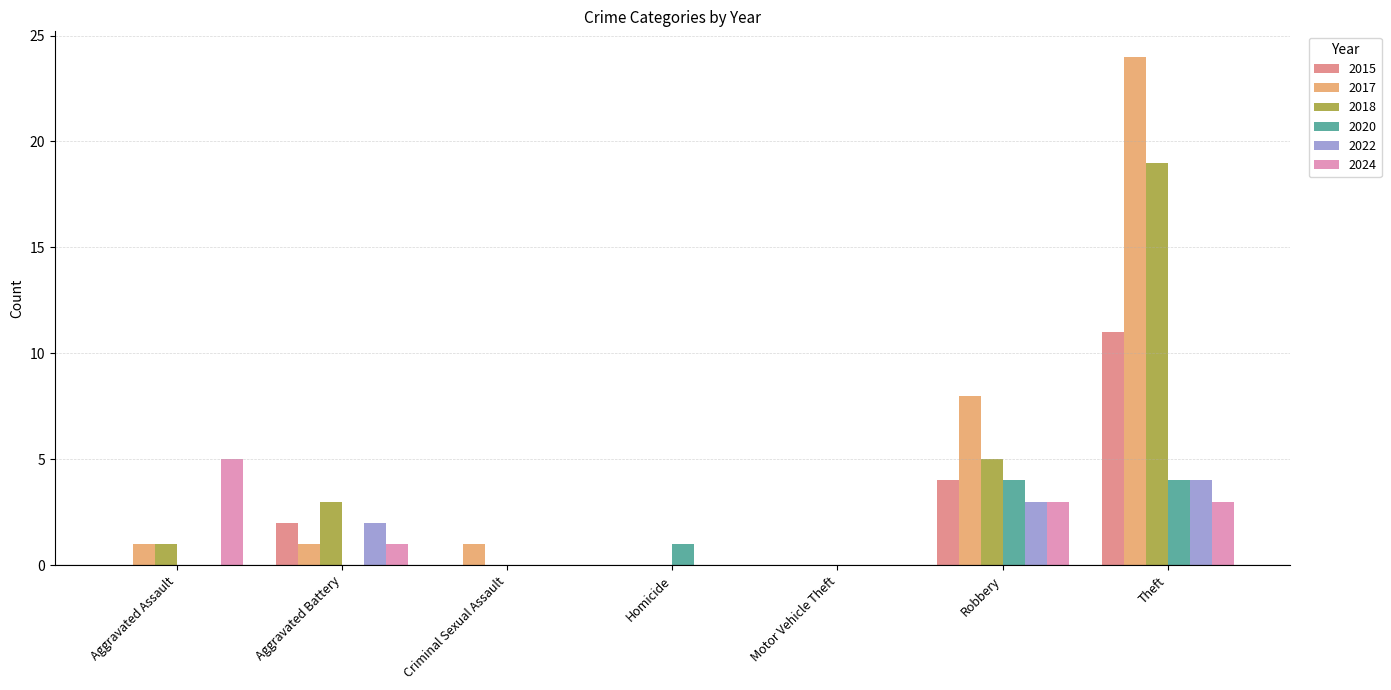

Reading right to left, transcribe all the data shown in this chart.

2015: 11	4	0	0	0	2	0
2017: 24	8	0	0	1	1	1
2018: 19	5	0	0	0	3	1
2020: 4	4	0	1	0	0	0
2022: 4	3	0	0	0	2	0
2024: 3	3	0	0	0	1	5